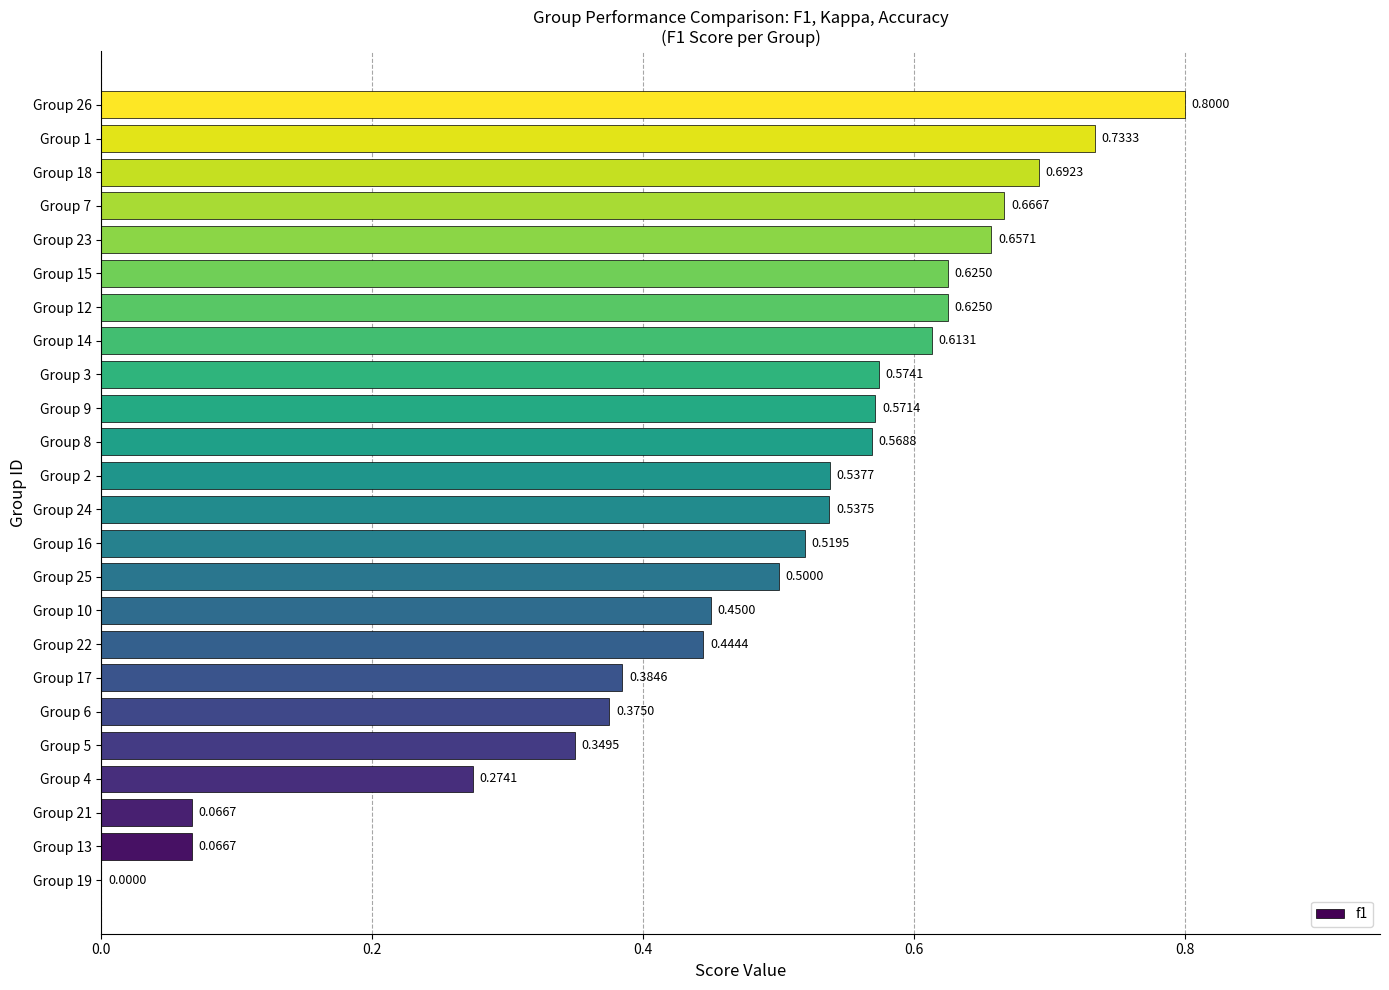

What is the sum of the values at Group 25 and Group 1?

1.2